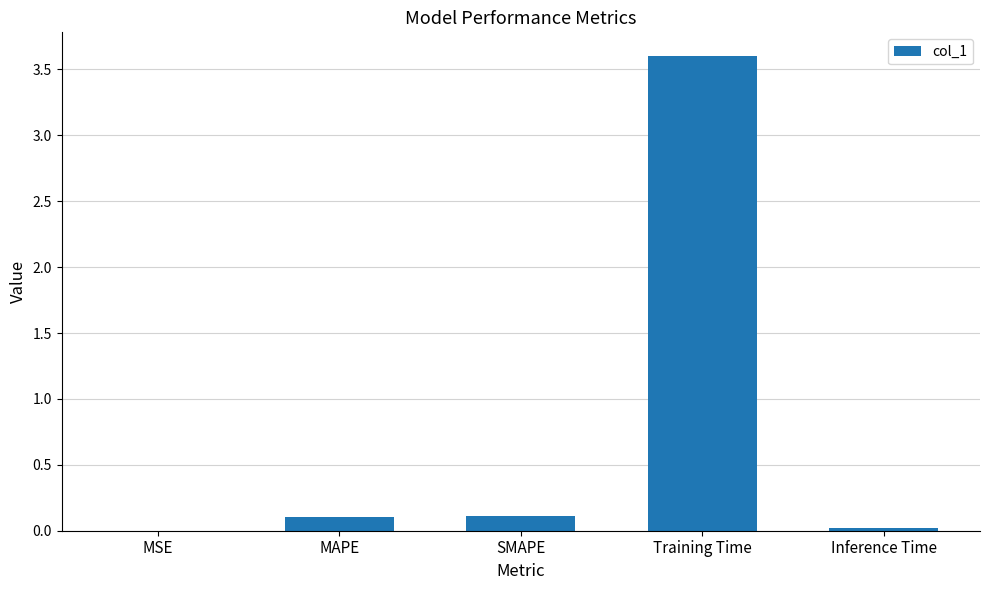

What is the difference between the values at SMAPE and Training Time?

3.5